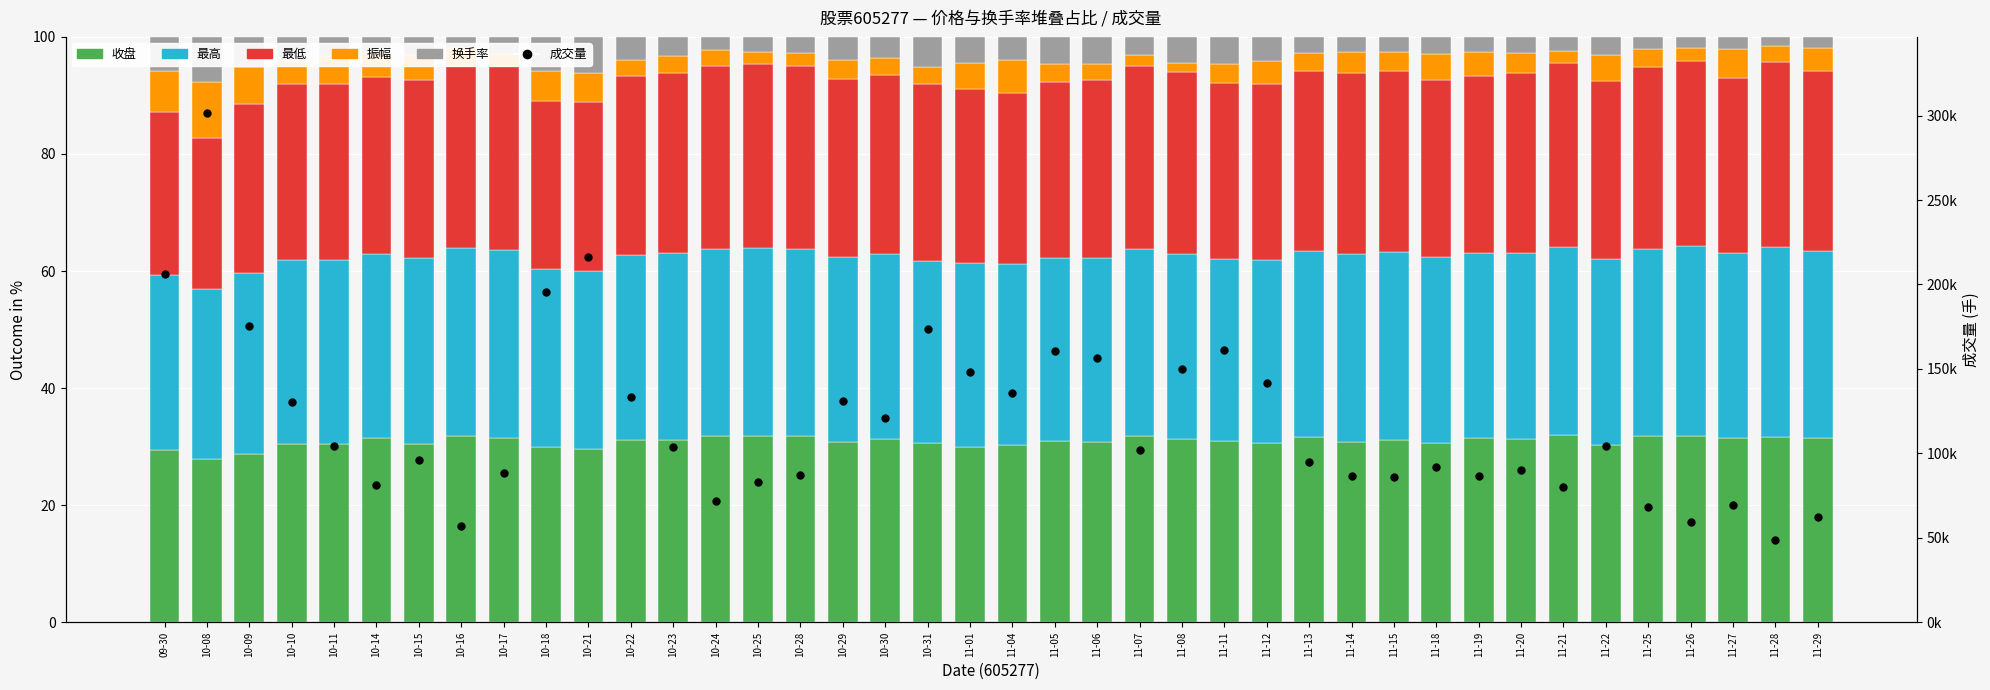

What is the label of the 16th bar from the left?

10-28